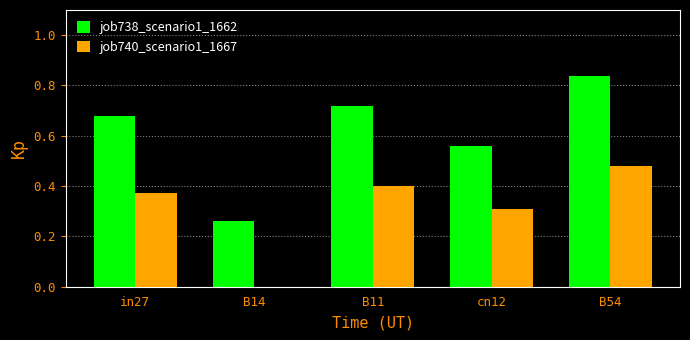

Is the value of job740_scenario1_1667 at B11 greater than the value of job738_scenario1_1662 at in27?

No